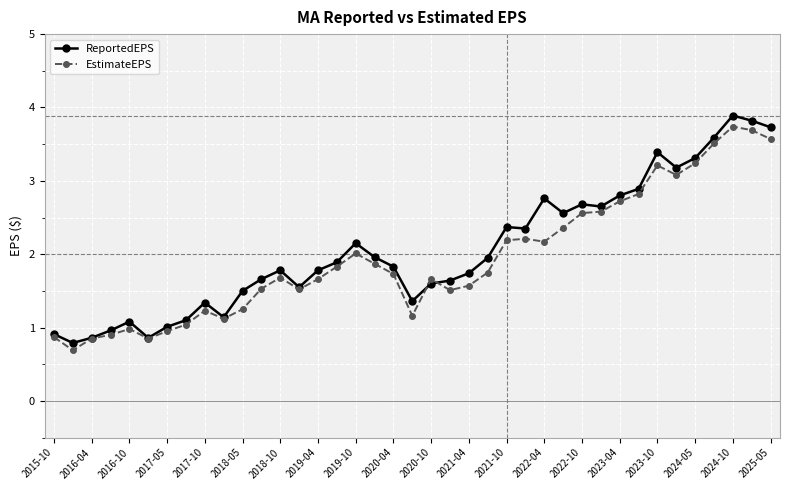

Which series has the widest spread of values?

ReportedEPS